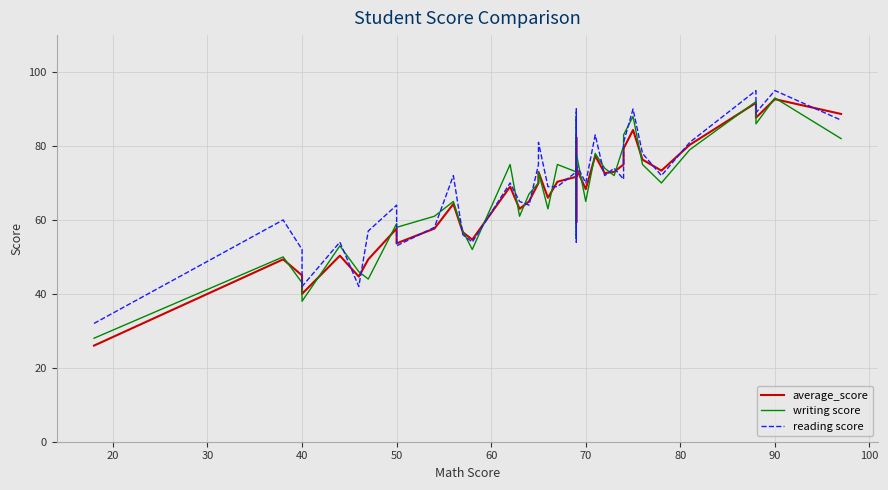

Reading left to right, list all the values displayed in this chart.

average_score: 26.0	49.3	45.0	40.7	40.0	50.3	44.7	49.3	57.7	53.7	57.7	64.3	56.7	54.7	69.0	63.0	65.0	70.0	73.0	66.0	70.3	71.7	72.3	59.3	82.3	74.0	68.3	77.3	72.7	73.0	75.0	79.3	84.3	76.3	73.3	80.3	91.7	87.7	92.7	88.7
writing score: 28.0	50.0	43.0	39.0	38.0	53.0	46.0	44.0	59.0	58.0	61.0	65.0	57.0	52.0	75.0	61.0	67.0	70.0	73.0	63.0	75.0	73.0	74.0	55.0	88.0	78.0	65.0	78.0	74.0	72.0	80.0	83.0	88.0	75.0	70.0	79.0	92.0	86.0	93.0	82.0
reading score: 32.0	60.0	52.0	43.0	42.0	54.0	42.0	57.0	64.0	53.0	58.0	72.0	56.0	54.0	70.0	65.0	64.0	75.0	81.0	69.0	69.0	73.0	74.0	54.0	90.0	75.0	70.0	83.0	72.0	74.0	71.0	81.0	90.0	78.0	72.0	81.0	95.0	89.0	95.0	87.0